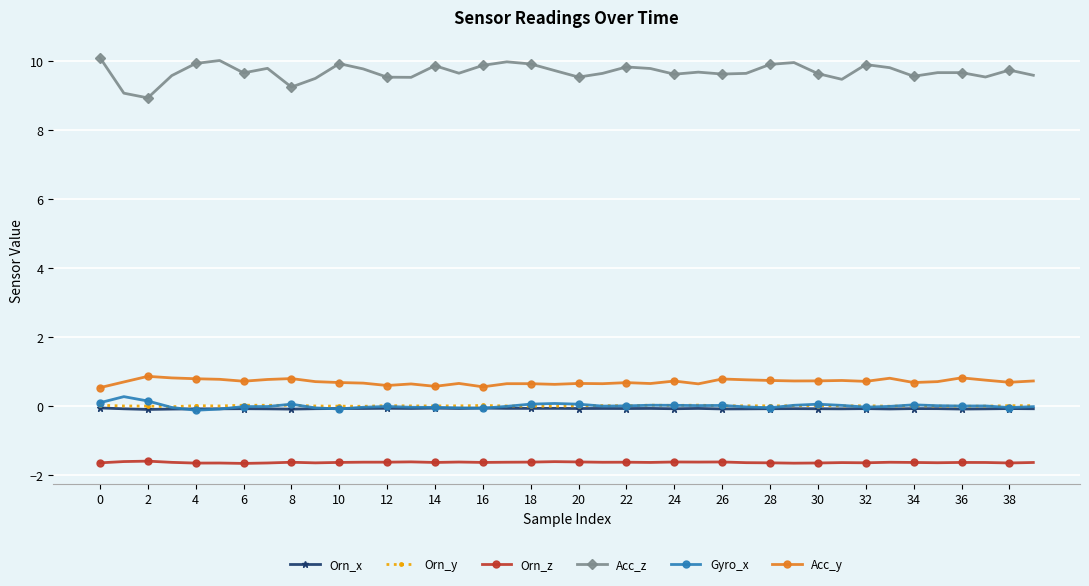

Does the chart have visible grid lines?

Yes